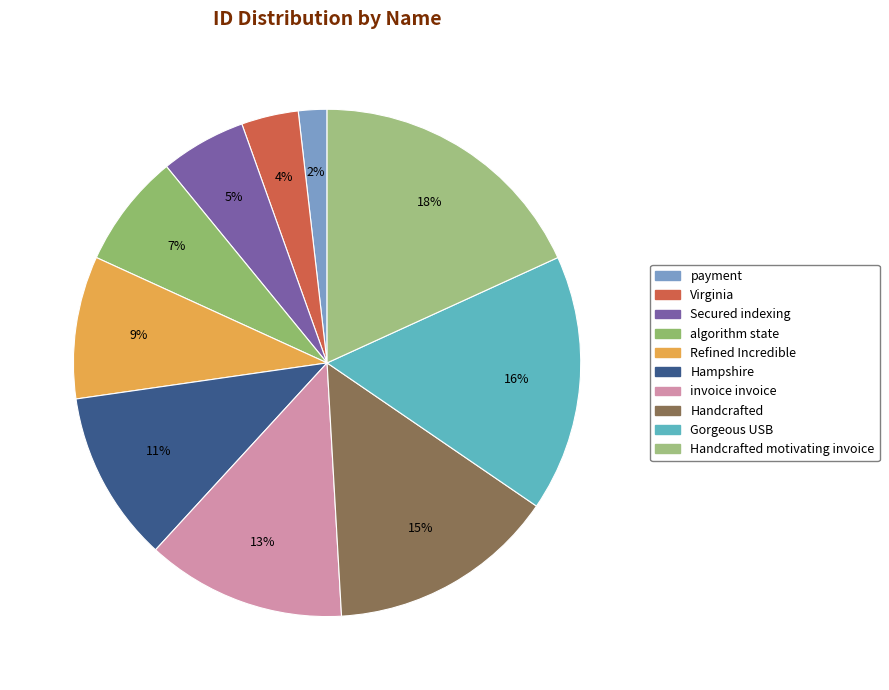

What percentage is the Handcrafted slice, to the nearest percent?

15%